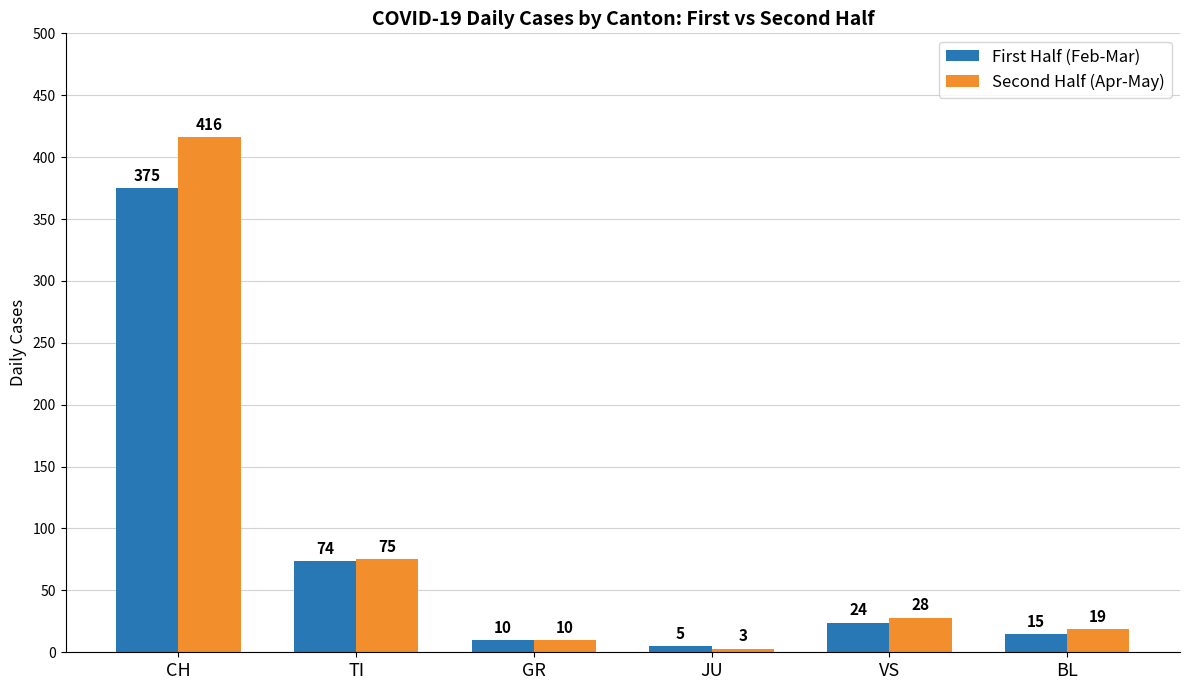

At which label is Second Half (Apr-May) closest to 209?

TI